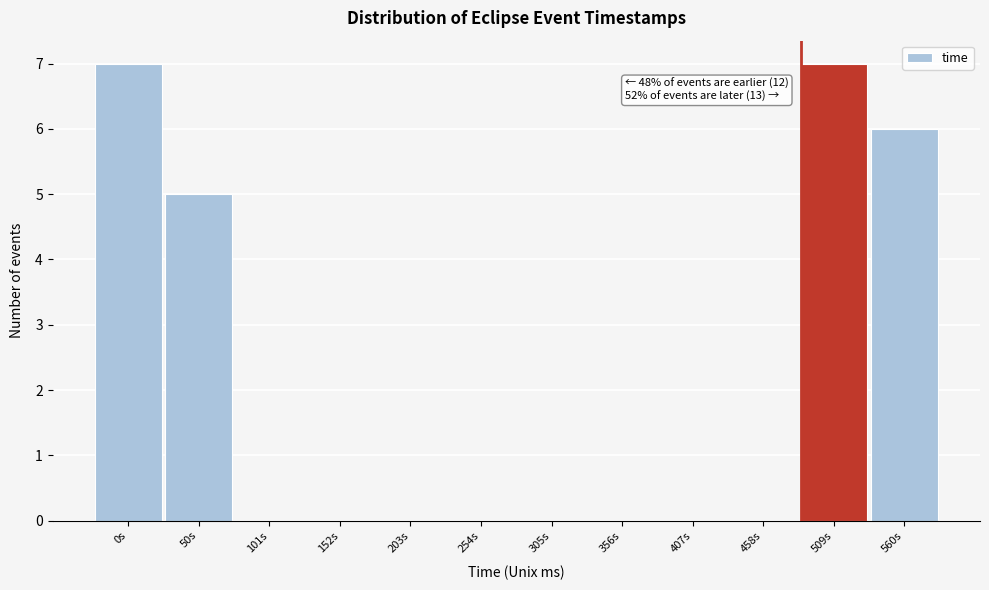

Reading left to right, extract all data points from this chart.

0s=7	50s=5	101s=0	152s=0	203s=0	254s=0	305s=0	356s=0	407s=0	458s=0	509s=7	560s=6